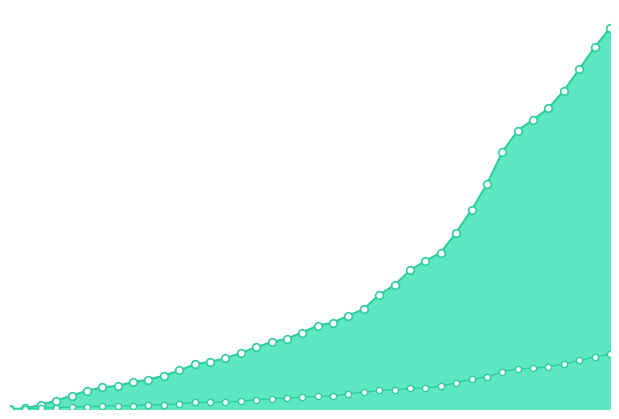

Which series reaches the maximum Y coordinate?

CH